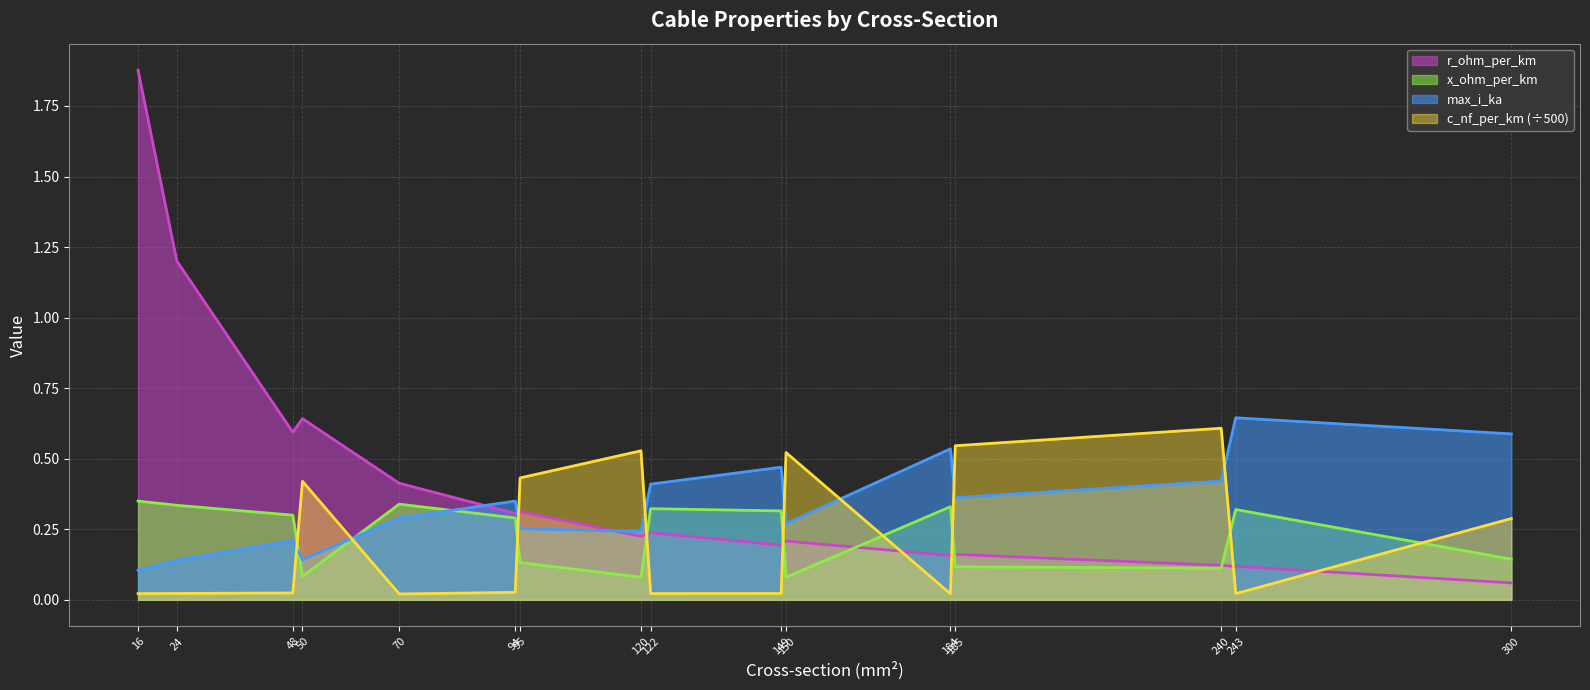

What is the difference between the second highest and second lowest values in the x_ohm_per_km series?

0.3